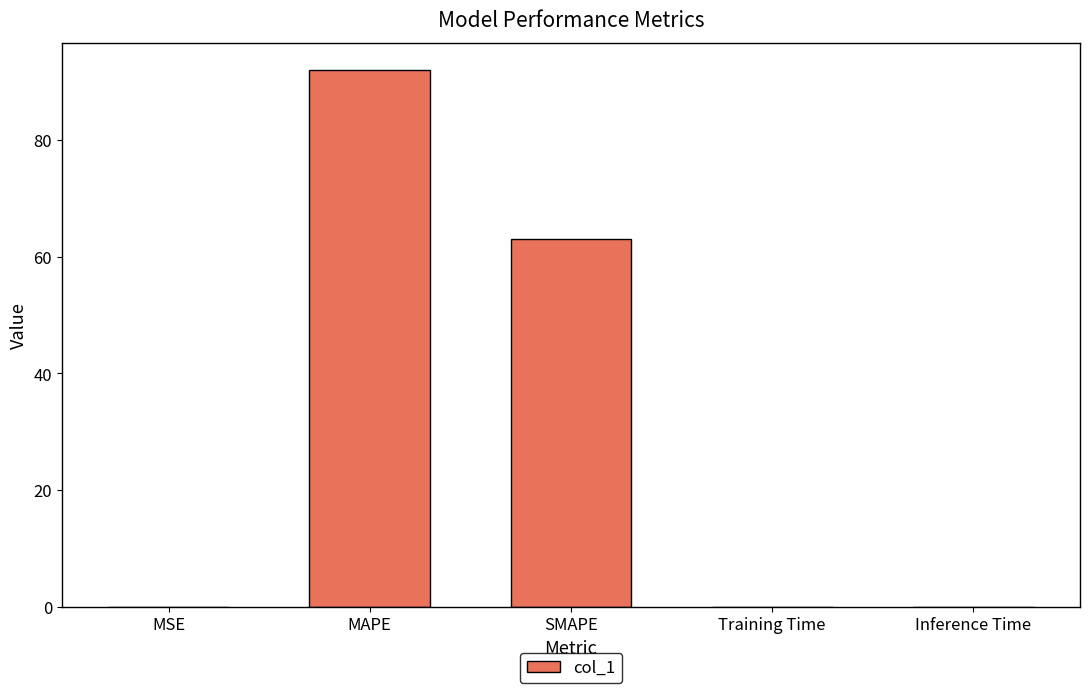

Which has a higher value, Inference Time or MAPE?

MAPE